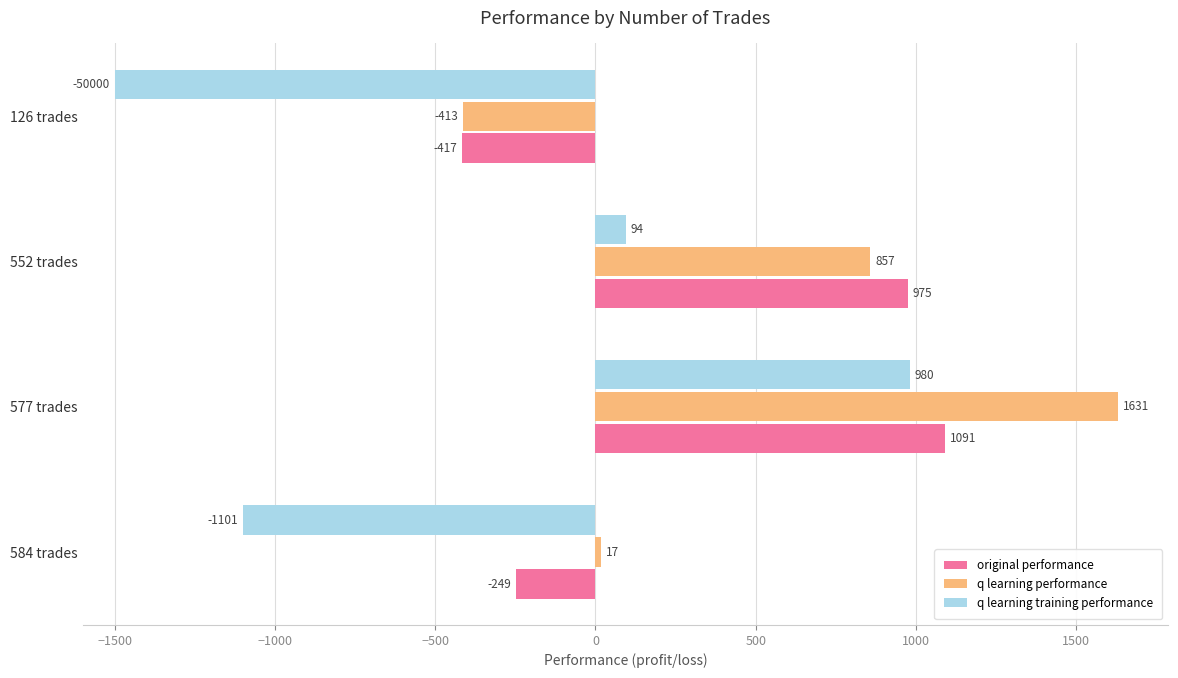

Is it true that q learning performance equals 857.4 at 552 trades?

True